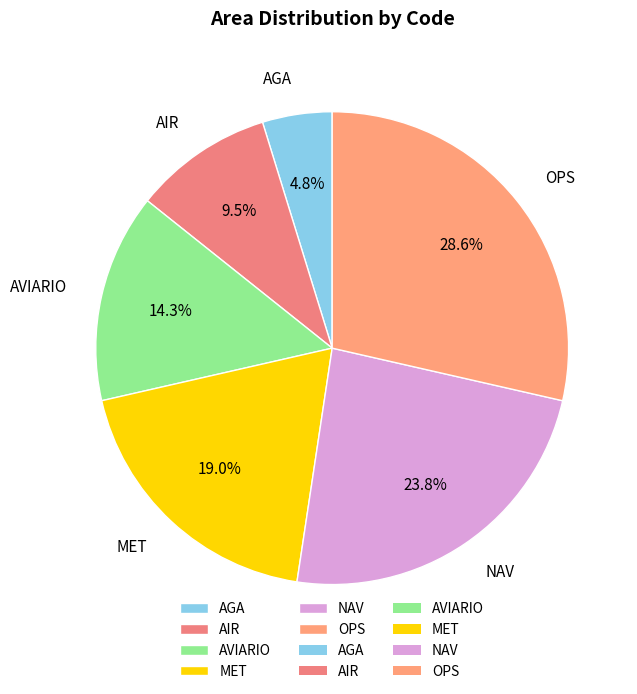

What is the ratio of the value at NAV to the value at OPS?

0.8